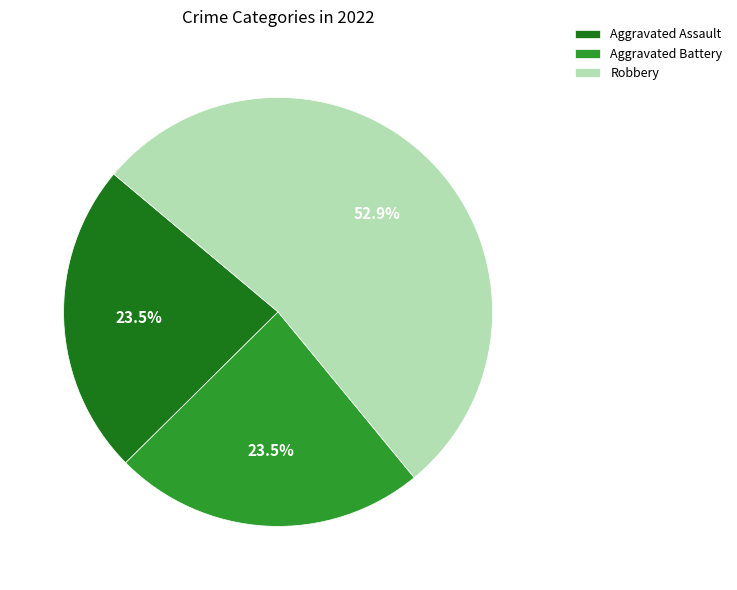

How many slices are in this pie chart?

3